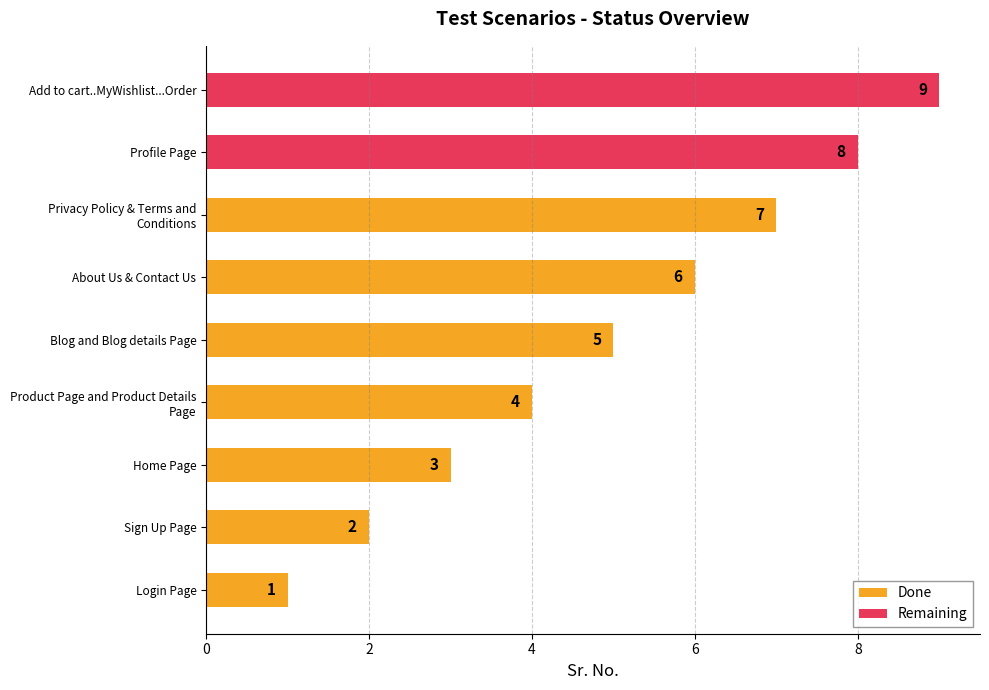

The Done series shows 5 at Blog and Blog details Page. True or false?

True